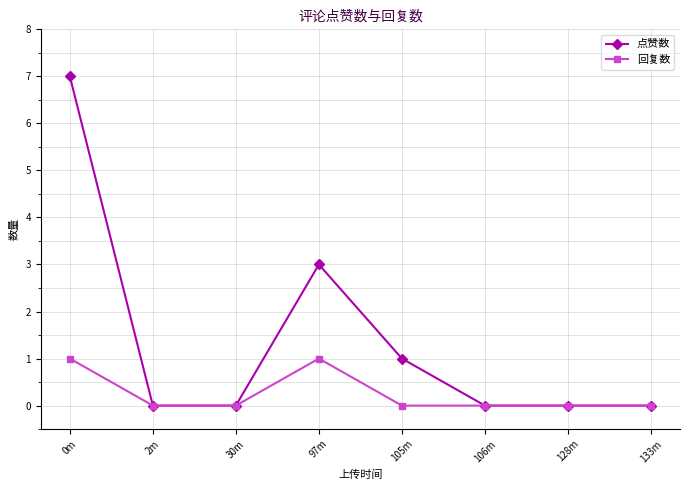

Rank the series by their average value, from lowest to highest.

回复数, 点赞数